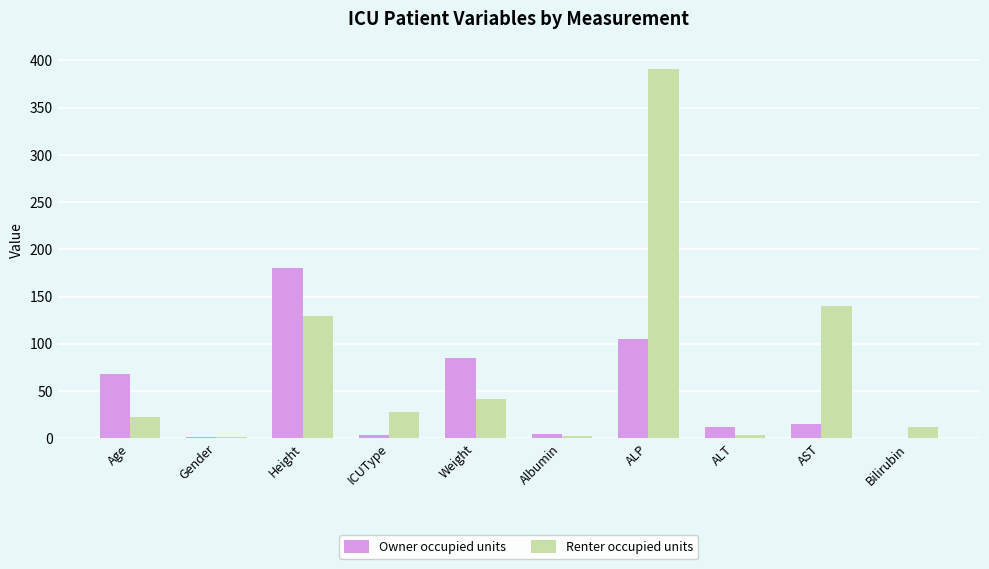

At which label is Renter occupied units closest to 195?

AST